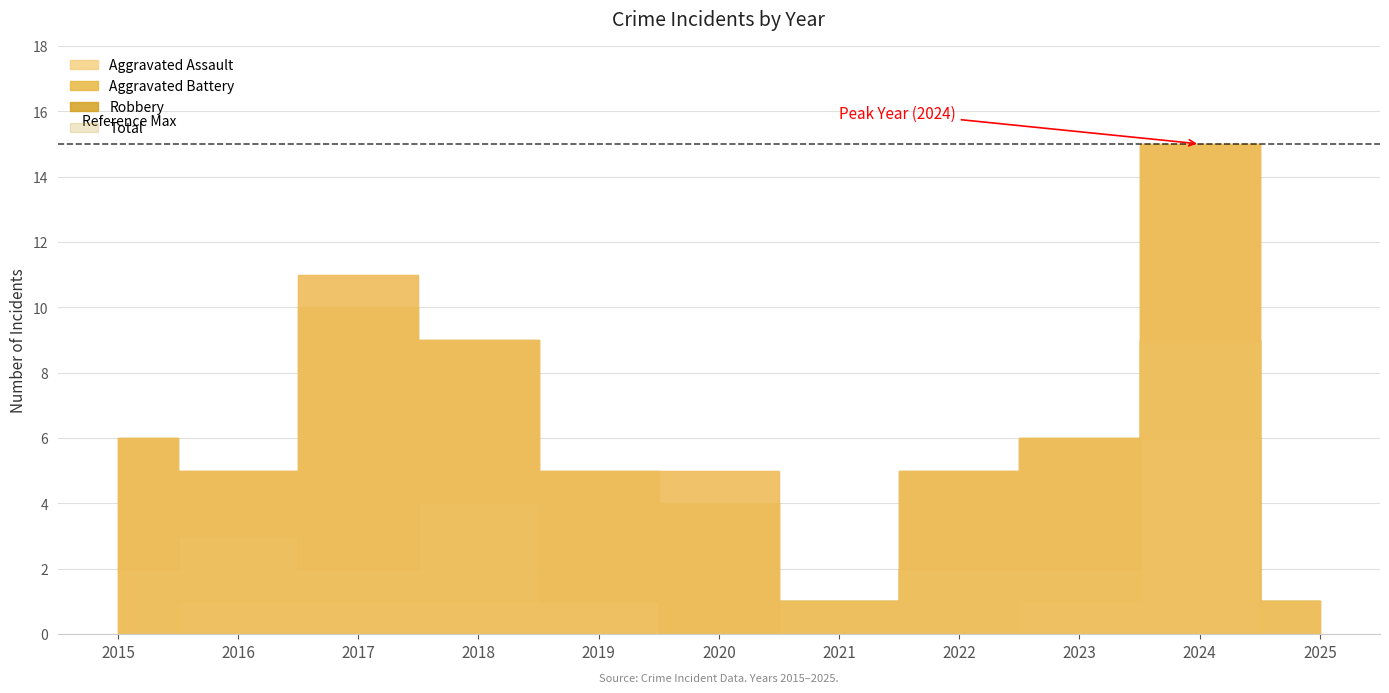

Between 2018 and 2022, which series saw the biggest shift?

Total